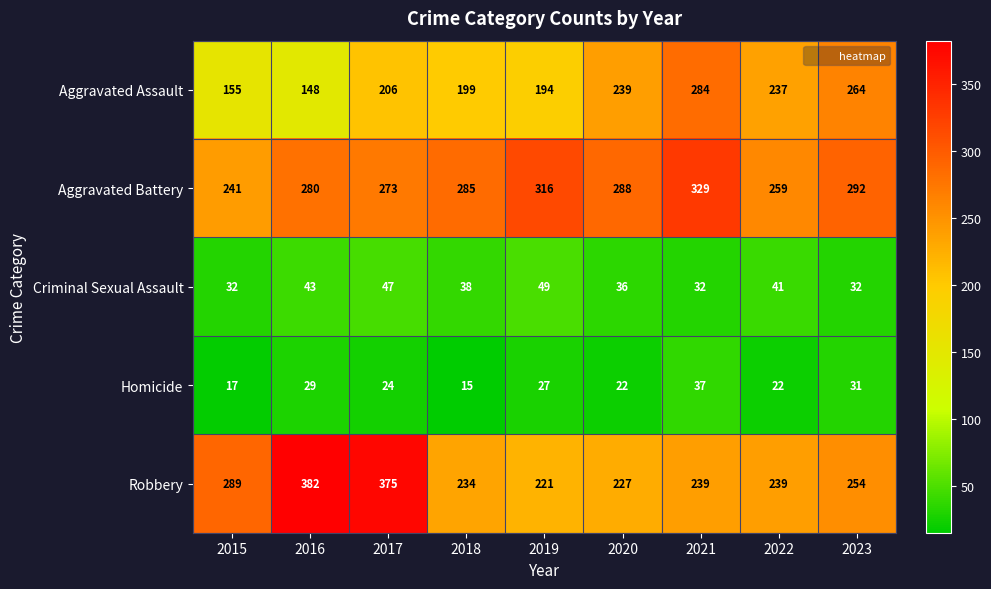

At how many categories does at least one series exceed 46?

9